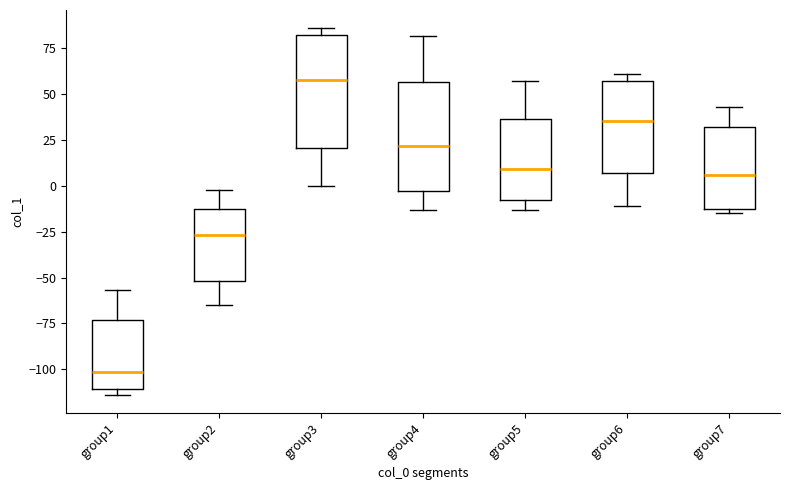

Reading left to right, read every box against the y-axis: the position of its median line, the range the box covers, and the ends of its whiskers. The values are not printed on the chart, so give them approximately, as read against the axis.

group1: median -100, box -110 to -75, whiskers -115 to -55
group2: median -25, box -50 to -10, whiskers -65 to 0
group3: median 60, box 20 to 85, whiskers 0 to 85 (just above the box's upper edge)
group4: median 20, box -5 to 55, whiskers -15 to 80
group5: median 10, box -5 to 35, whiskers -15 to 55
group6: median 35, box 5 to 60, whiskers -10 to 60 (just above the box's upper edge)
group7: median 5, box -10 to 30, whiskers -15 to 45